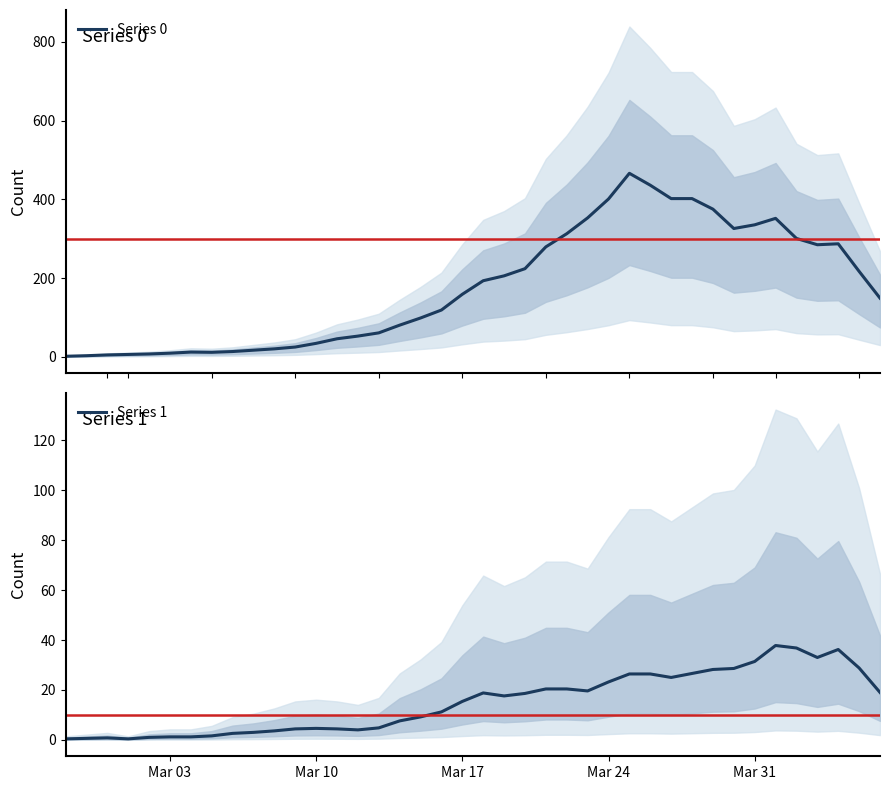

True or false: Series 1 and Series 0 cross at least once.

False